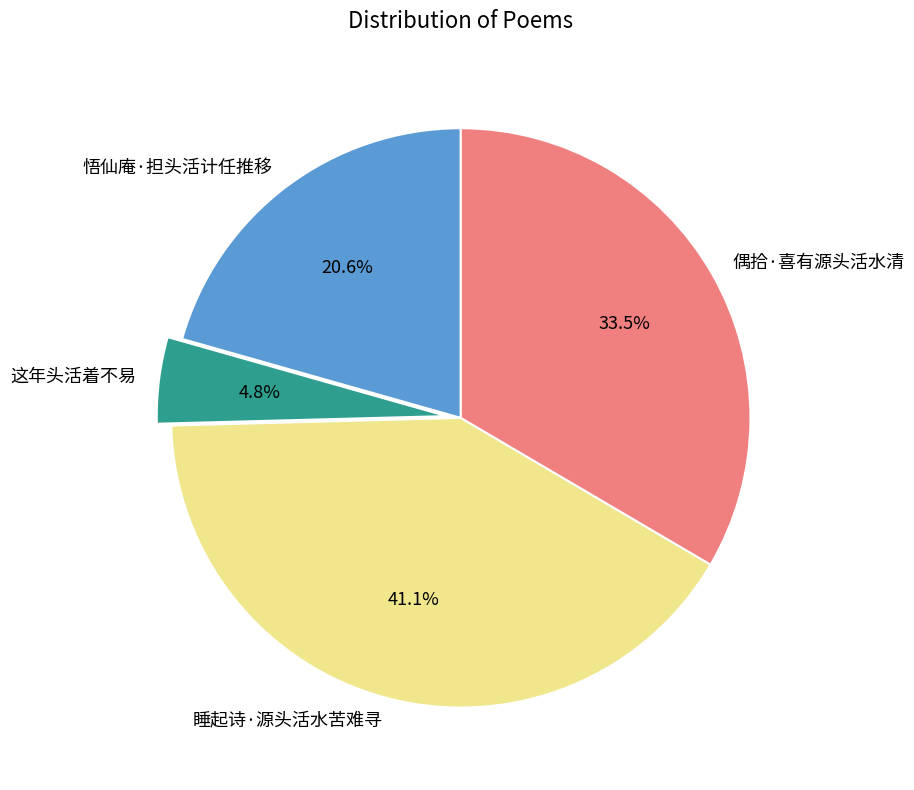

Between 这年头活着不易 and 悟仙庵·担头活计任推移, which is larger?

悟仙庵·担头活计任推移